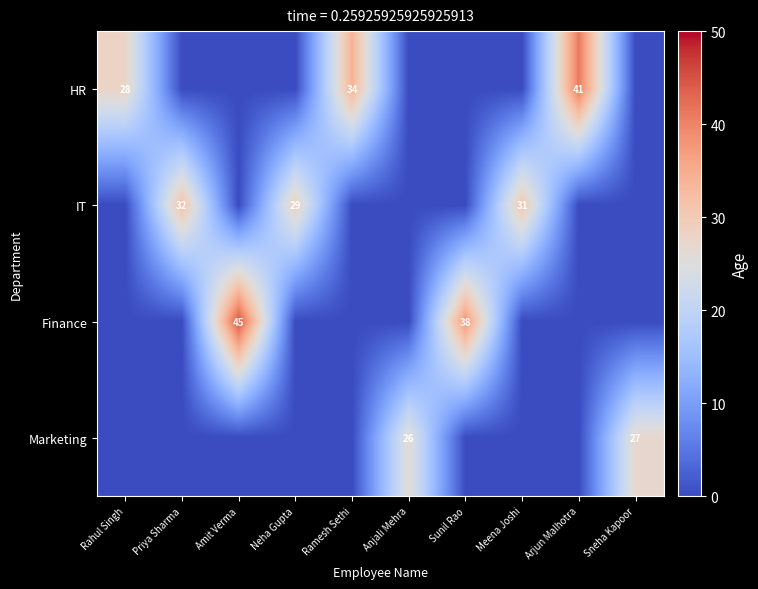

Is it true that IT equals 51 at Neha Gupta?

False